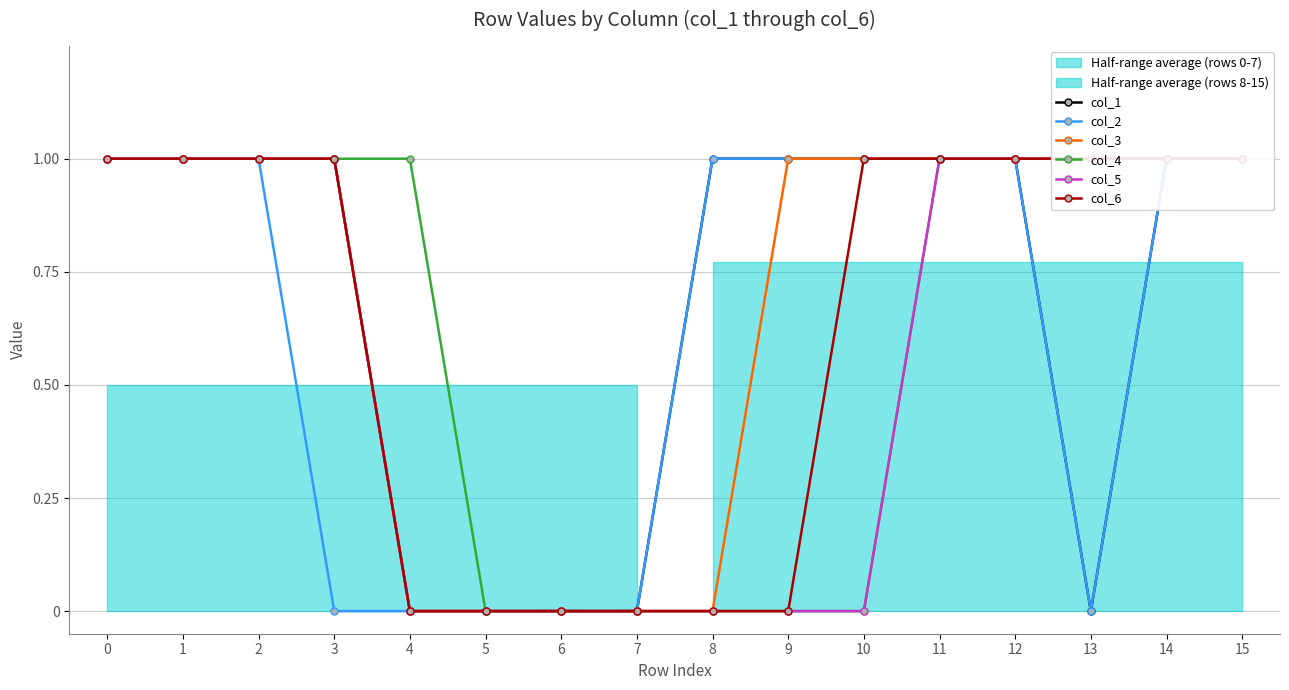

Rank the series at 14 from highest to lowest value.

col_1, col_2, col_3, col_4, col_5, col_6